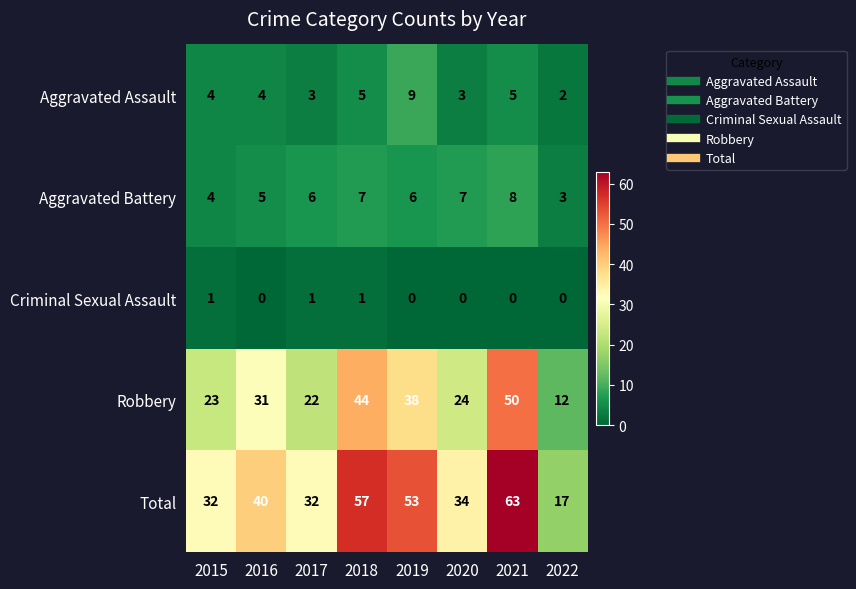

What is the spread (max minus min) of values at 2021?

63